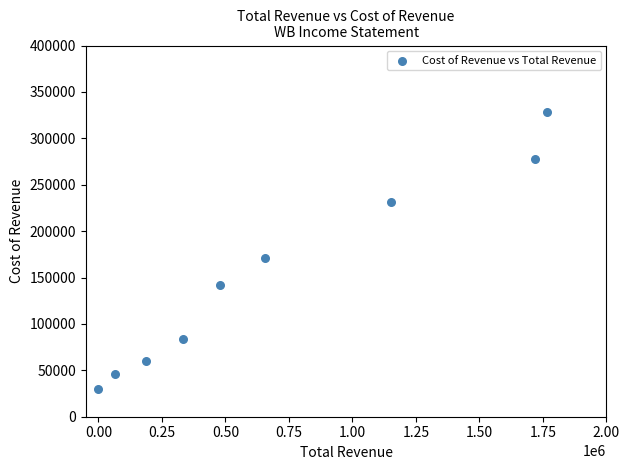

What Y value in the scatter plot is closest to 179150?

171200